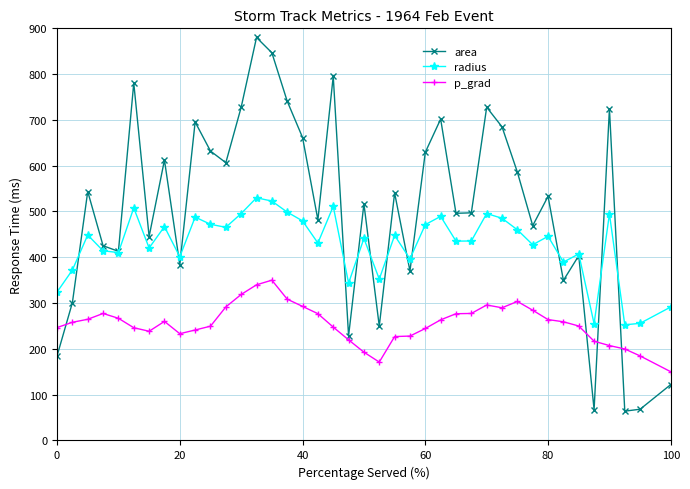

True or false: p_grad has more than 1 points higher than both neighbors.

True